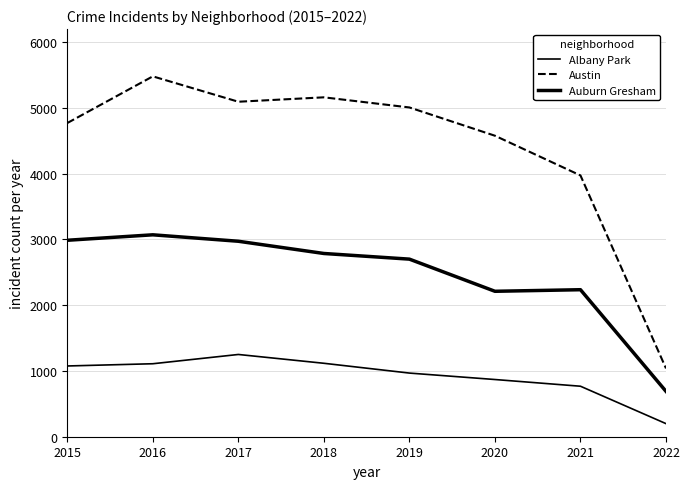

What is the difference between the maximum and minimum values in the Albany Park series?

1052